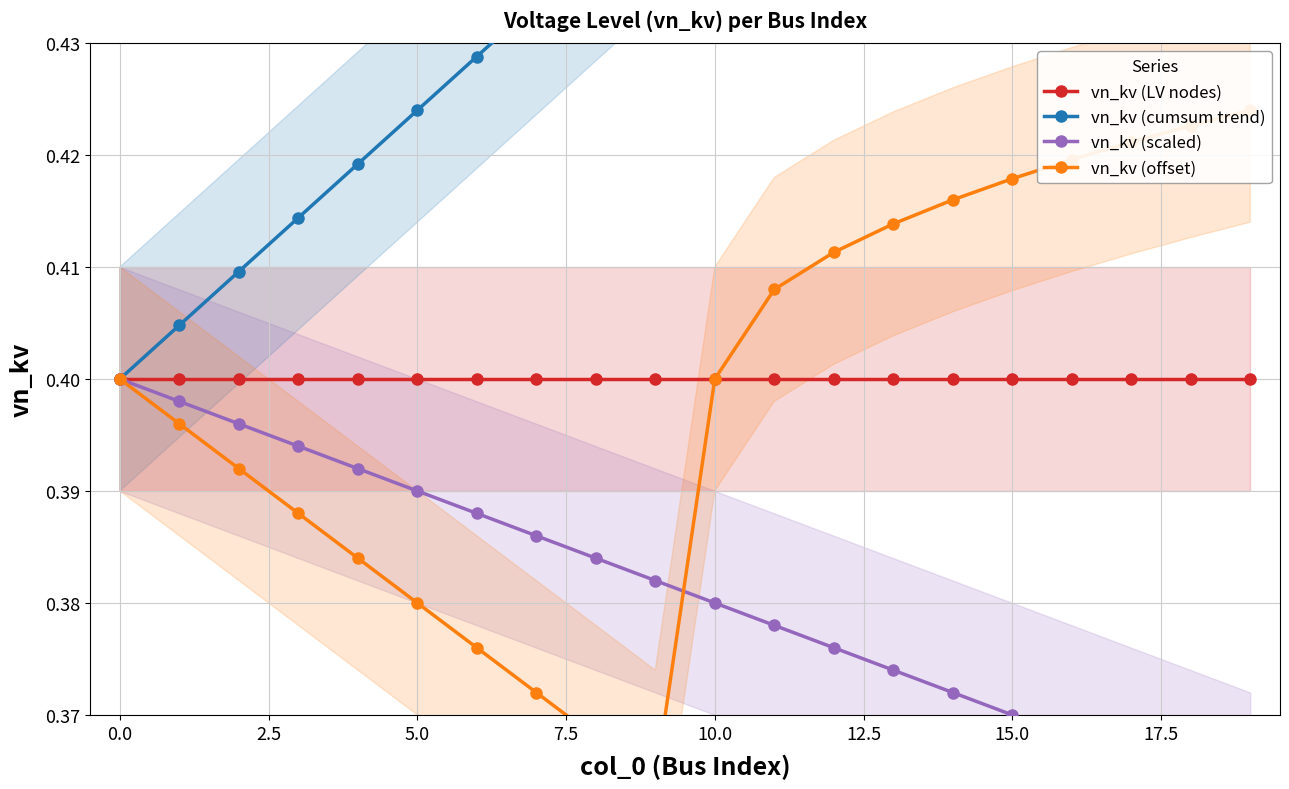

List the series in order of their peak value, highest first.

vn_kv (cumsum trend), vn_kv (offset), vn_kv (LV nodes), vn_kv (scaled)